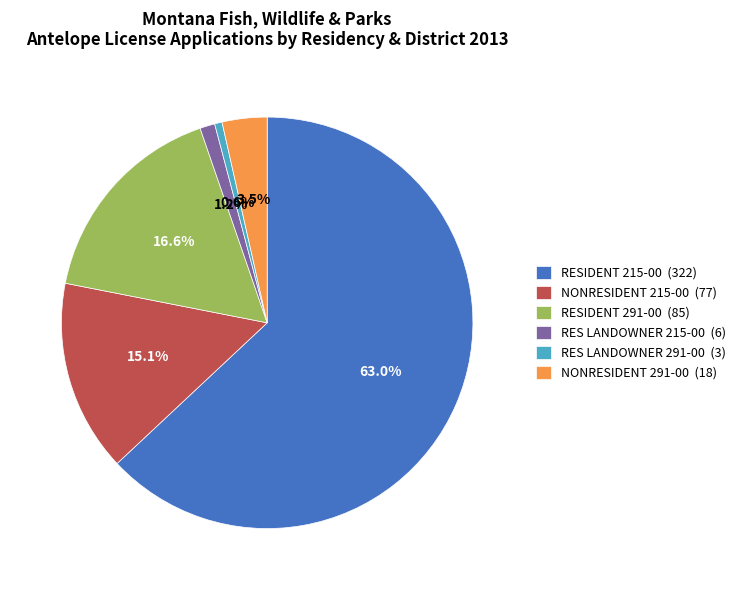

Rank the categories by value from lowest to highest.

RES LANDOWNER 291-00 (3), RES LANDOWNER 215-00 (6), NONRESIDENT 291-00 (18), NONRESIDENT 215-00 (77), RESIDENT 291-00 (85), RESIDENT 215-00 (322)